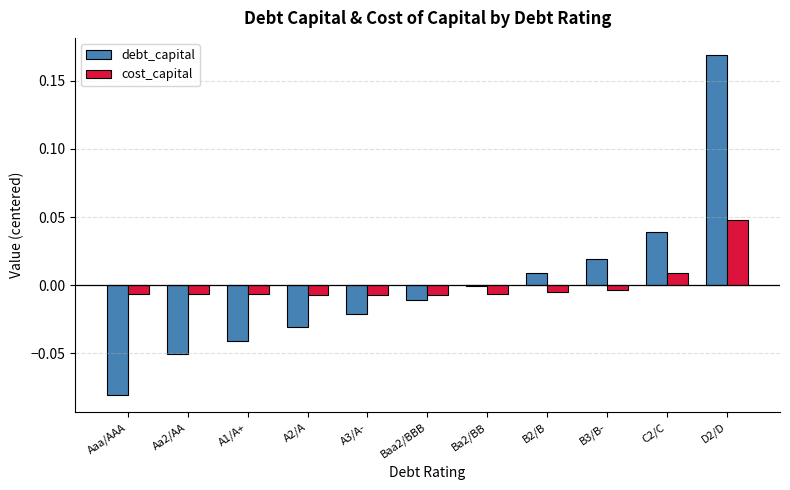

What is the difference between the highest and lowest values at D2/D?

0.1